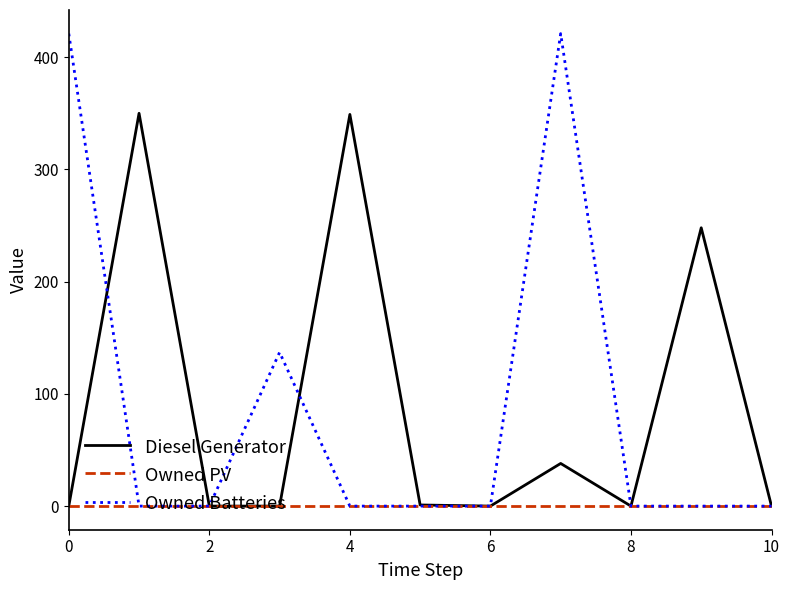

List the series in order of their peak value, highest first.

Owned Batteries, Diesel Generator, Owned PV